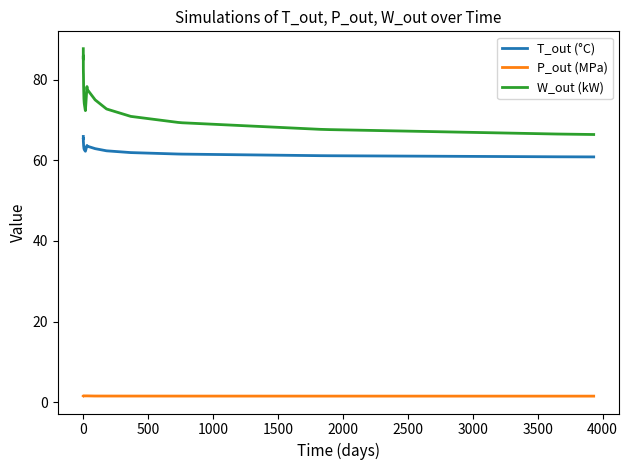

Which series has the largest range (max minus min)?

W_out (kW)